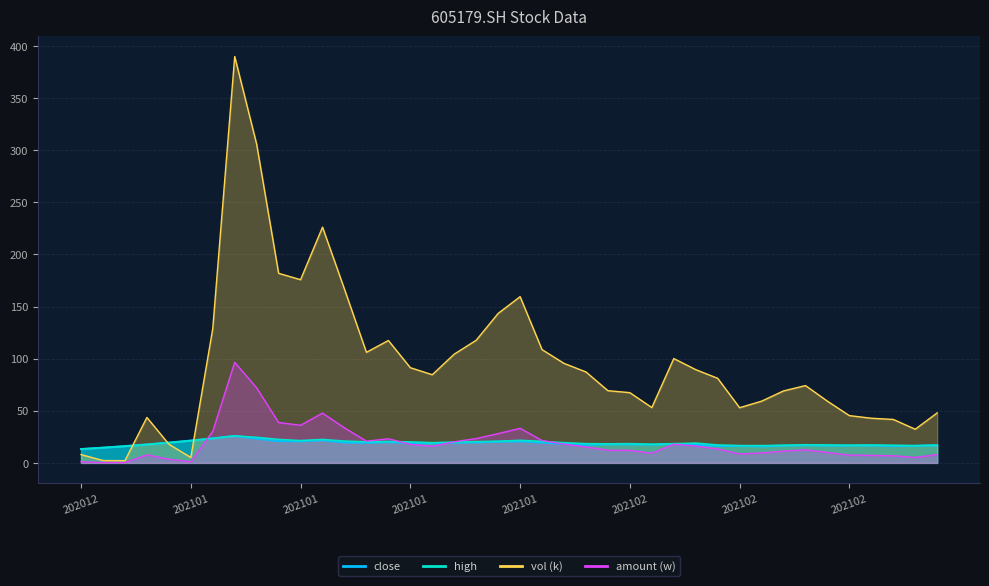

How many lines are shown in the chart?

4